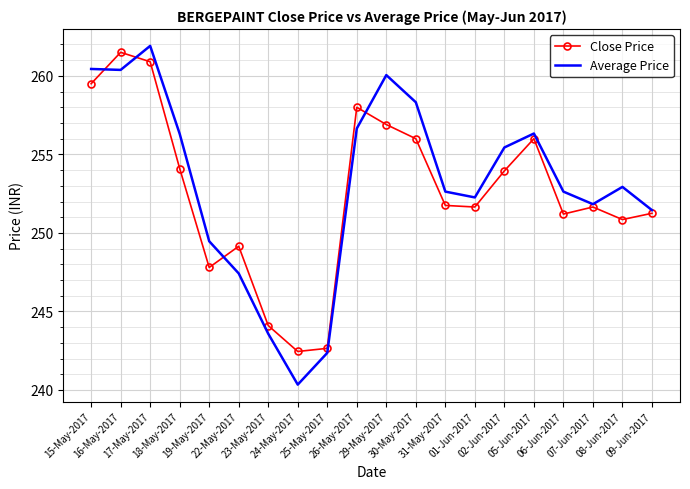

What is the difference between the highest and lowest values at 01-Jun-2017?

0.6